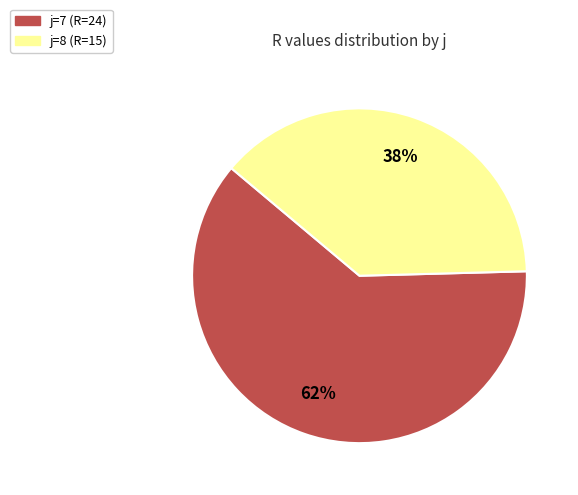

How many segments does this pie chart have?

2